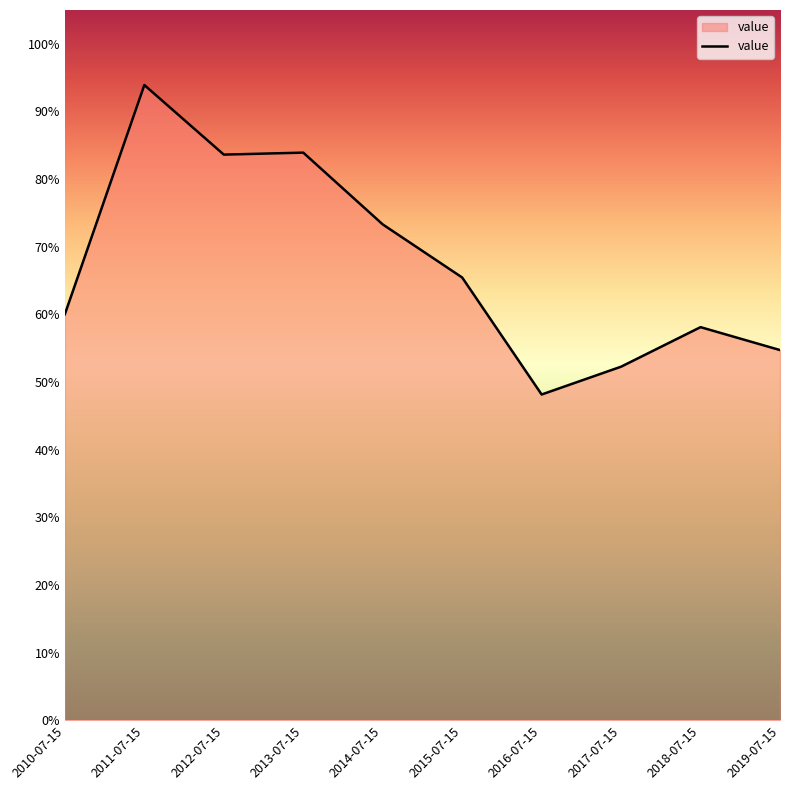

At which category does the data reach its first local valley?

2012-07-15